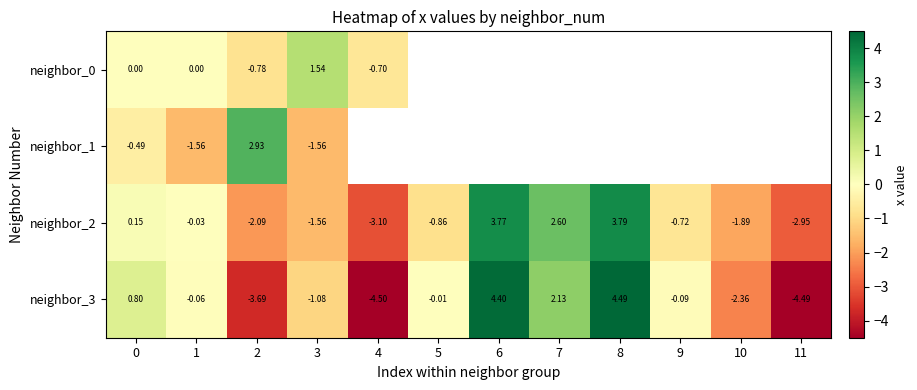

Is the value of neighbor_3 at 7 greater than the value of neighbor_2 at 7?

No